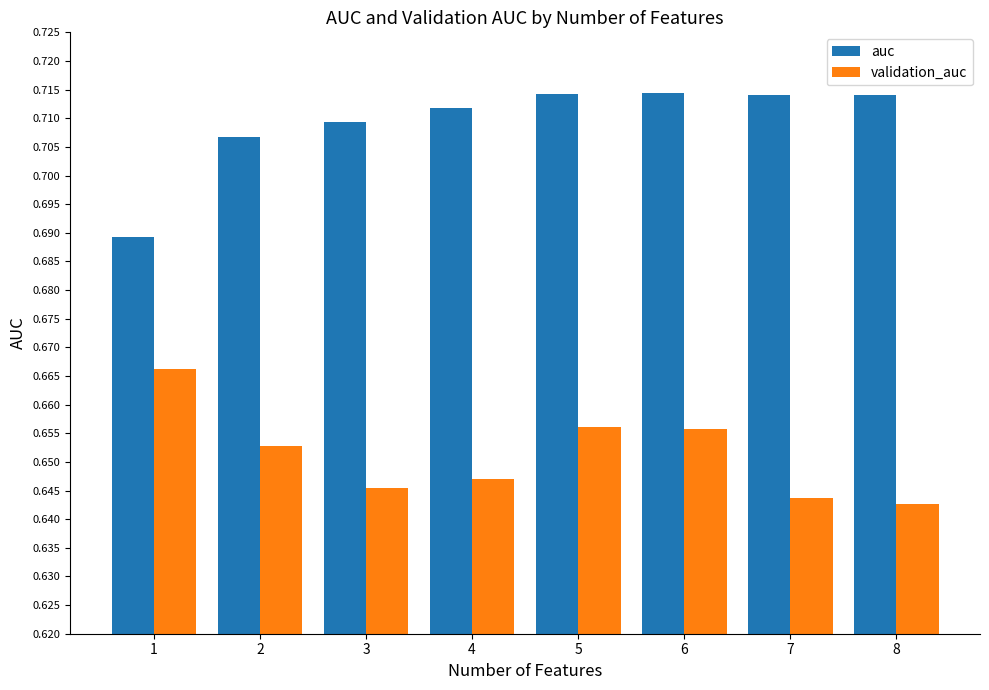

The value of validation_auc at 3 is 1.1. True or false?

False